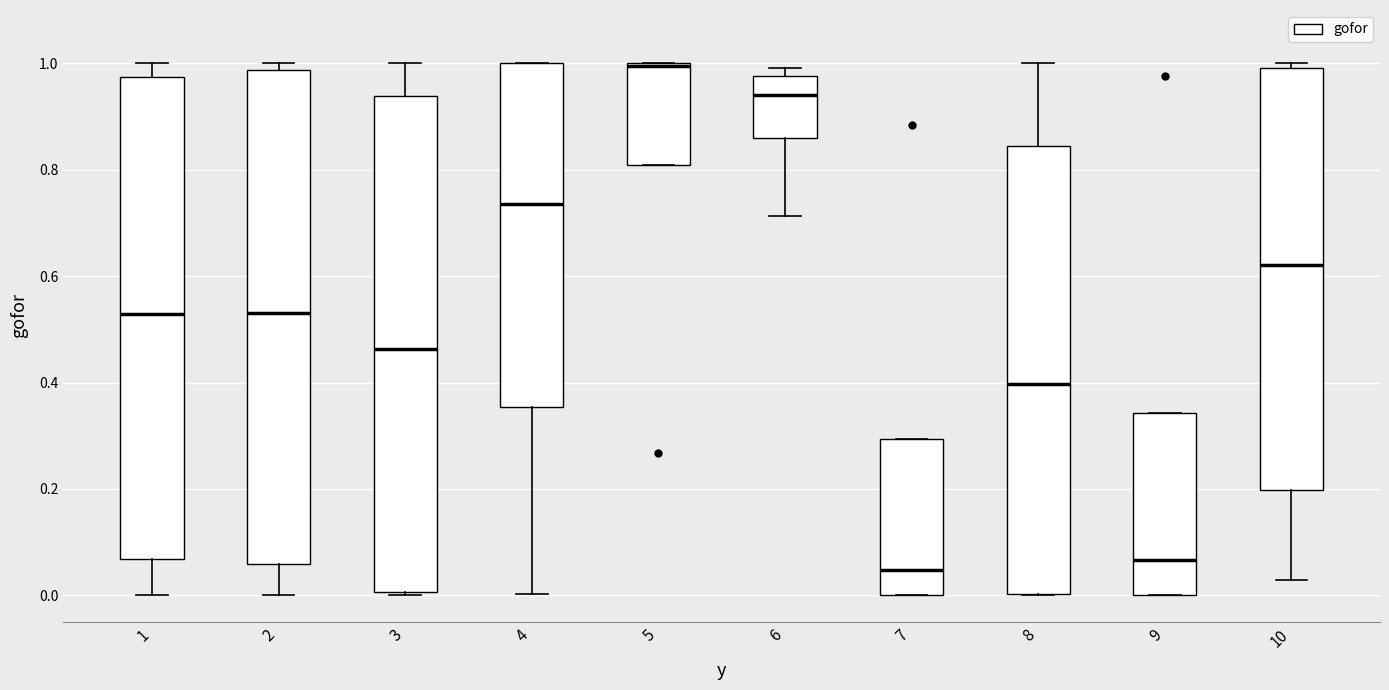

Where is the lower edge of the box at x = 6 on the y-axis? The values are not printed on the chart, so give them approximately, as read against the axis.

0.86